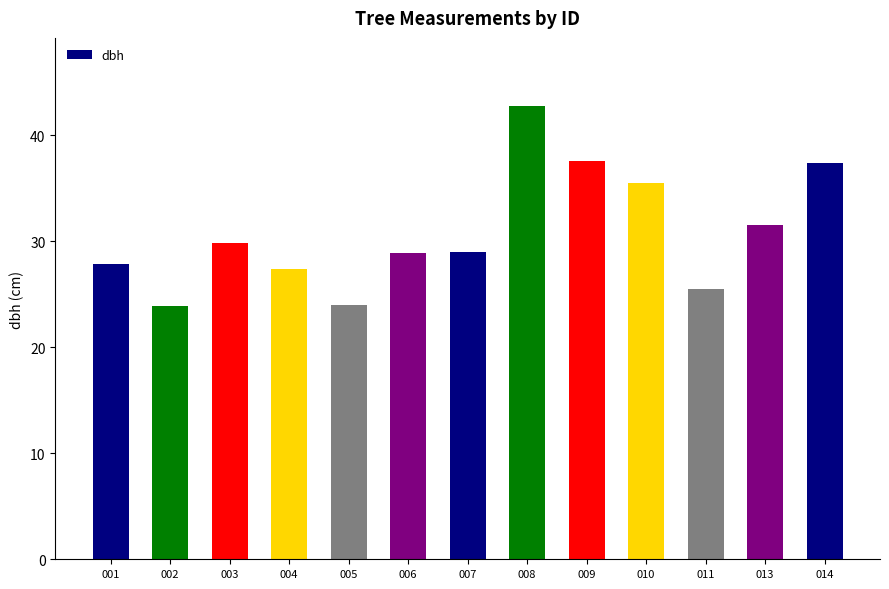

What is the maximum value shown in the chart?

42.8